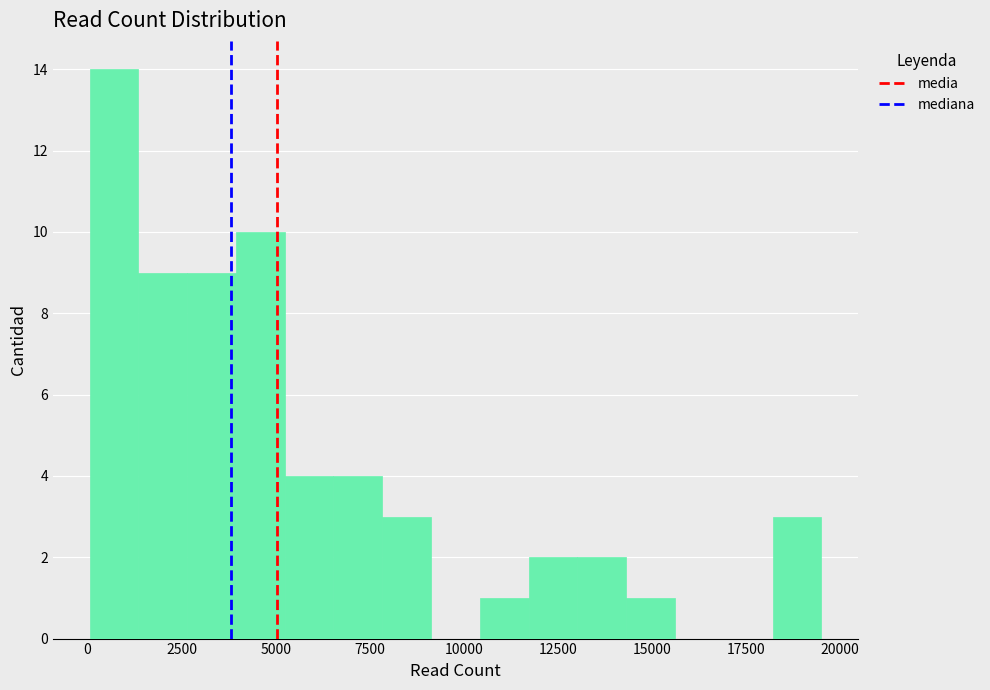

Read against the x-axis, roughly where is the centre of the tallest bar?

500